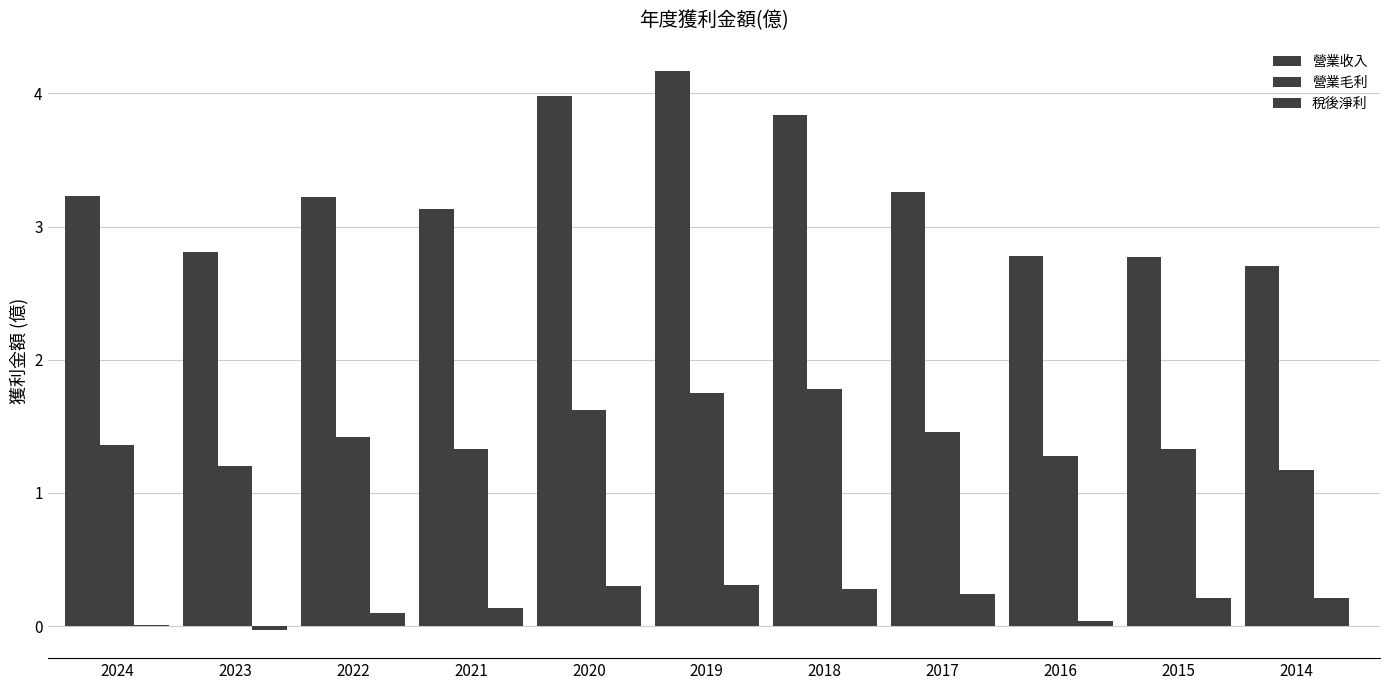

How many series are shown in this chart?

3